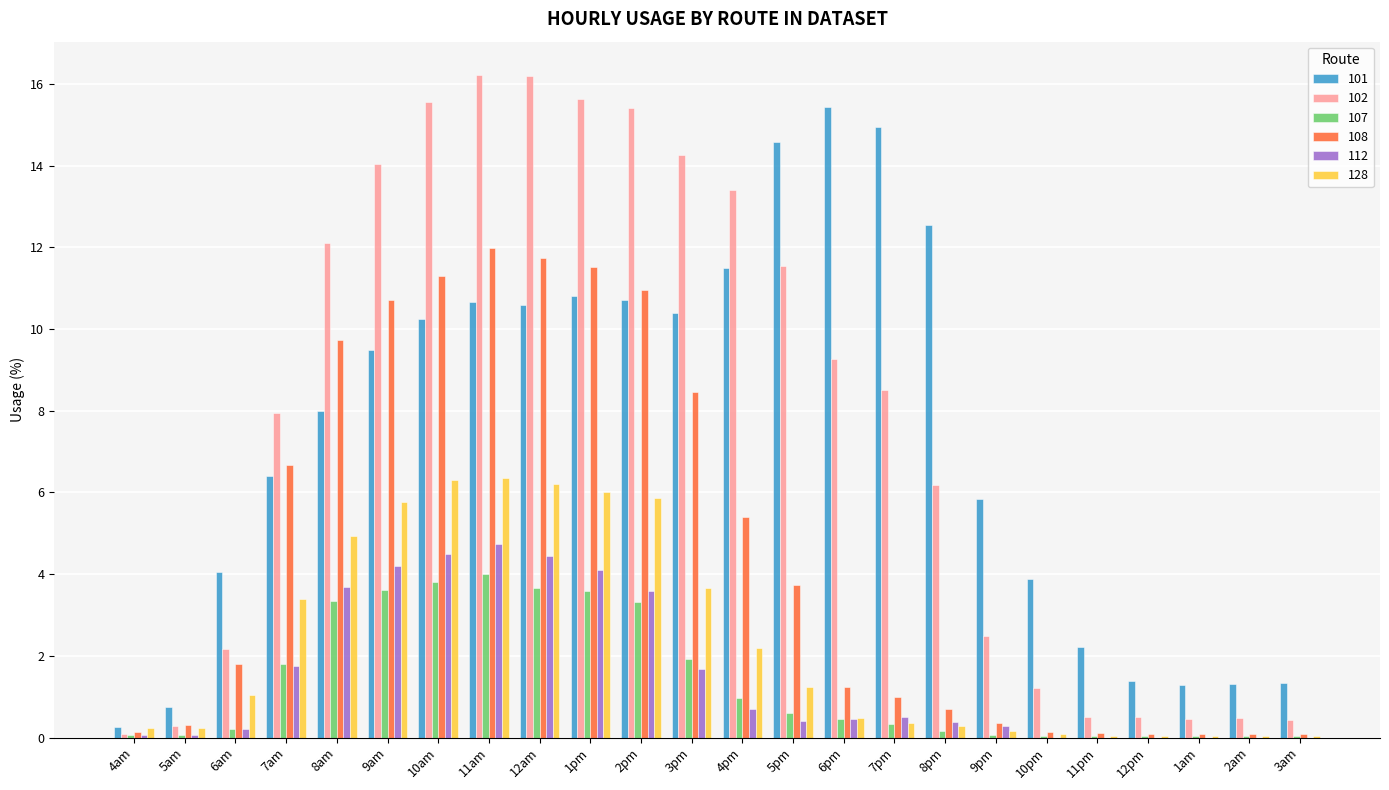

What is the sum of all 101 values?

178.6